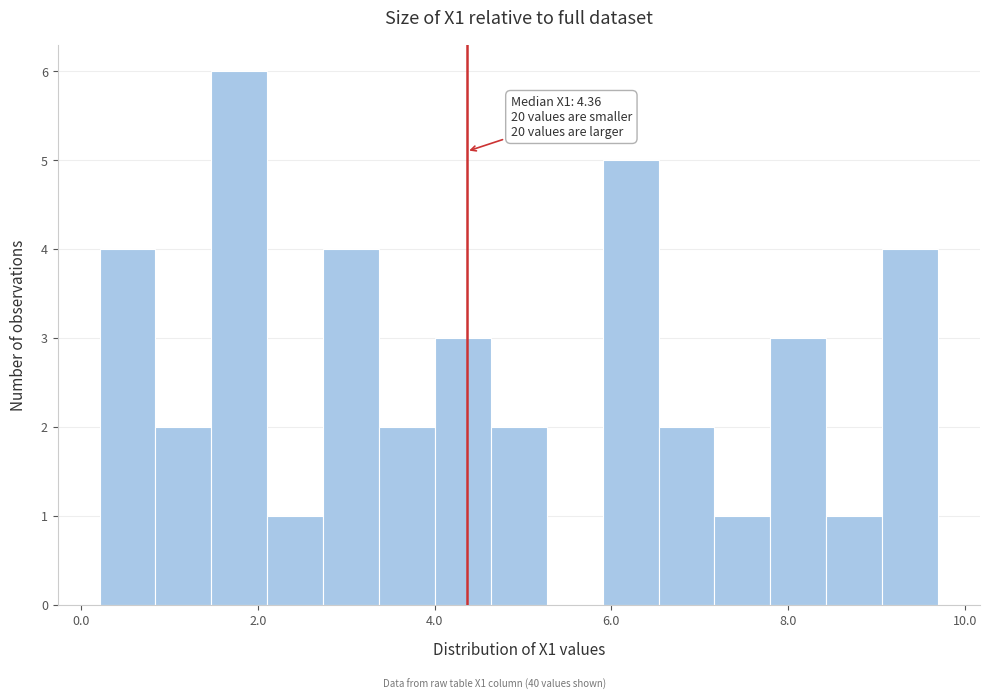

Around what value on the x-axis is the tallest bar? Give the approximate position of its centre, as read against the axis.

1.8